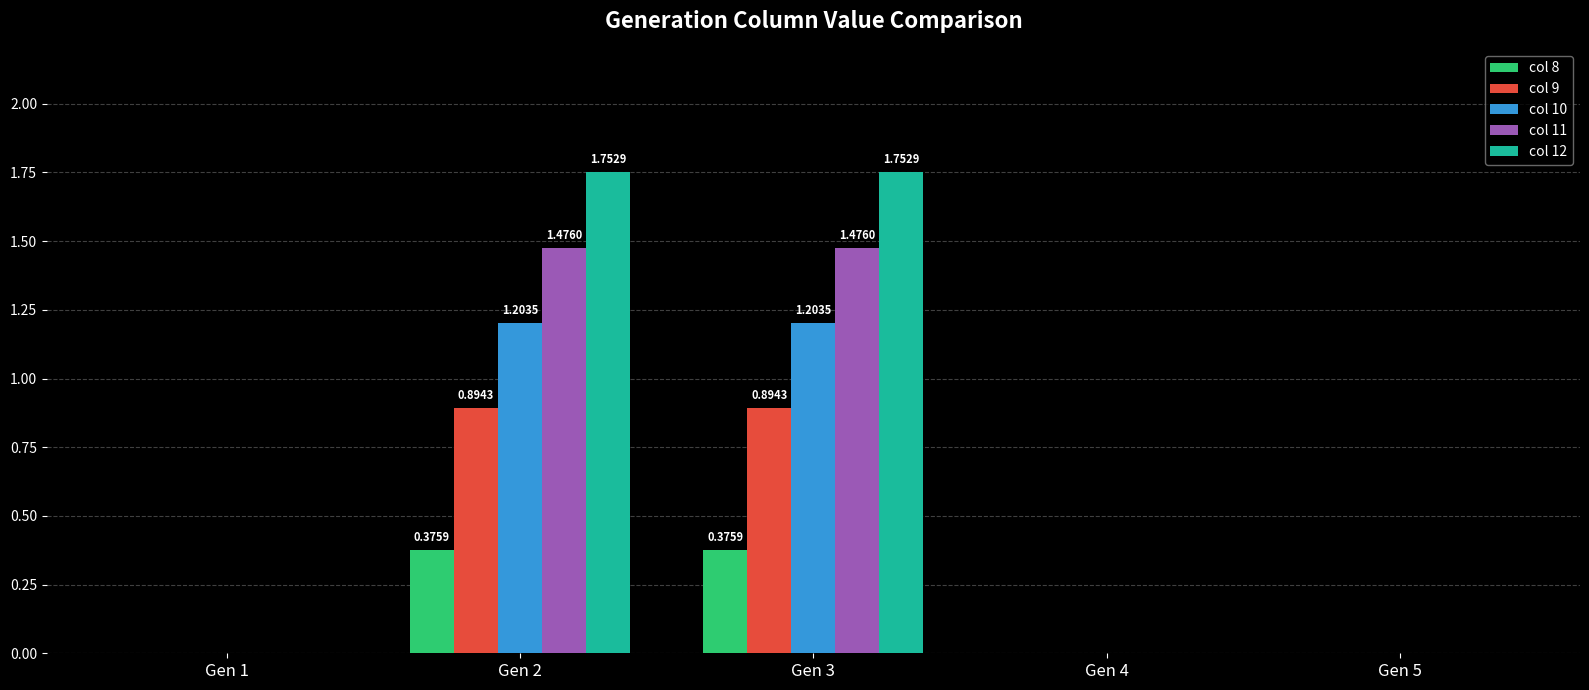

Which series changed the most between Gen 1 and Gen 3?

col 12